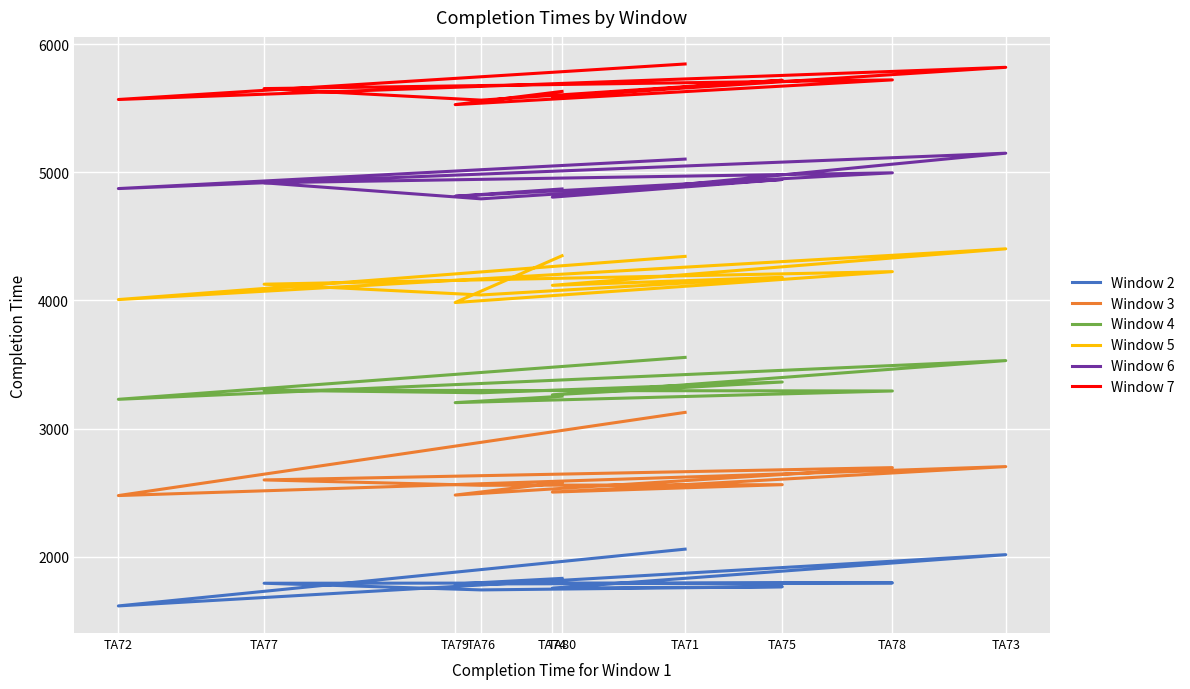

What is the value of the Window 2 point at the 4th from the left?

1756